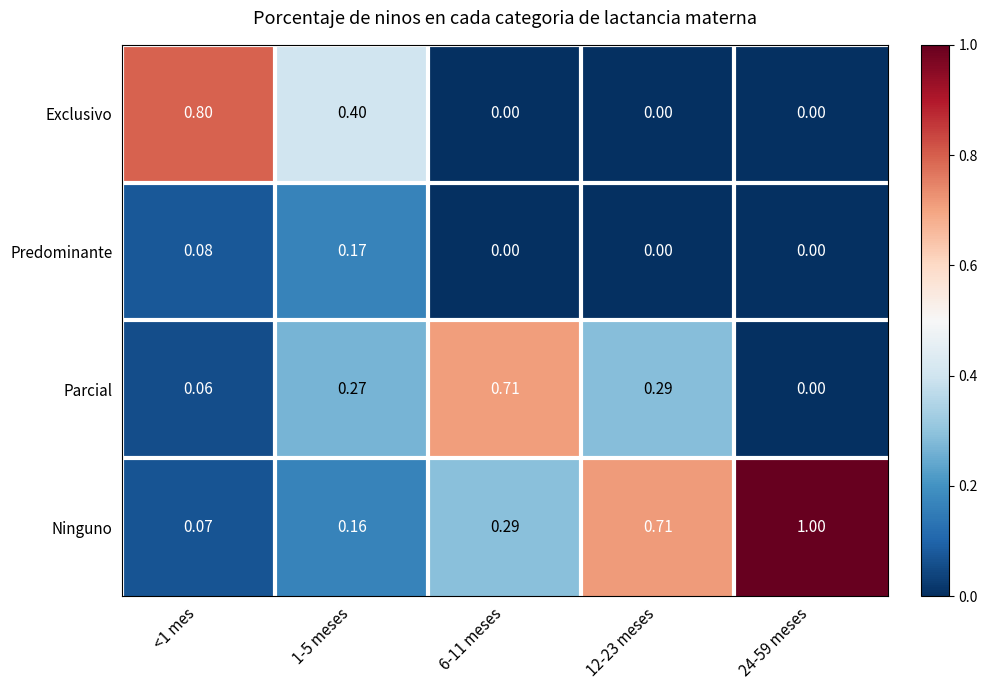

List the series in order of their peak value, lowest first.

Predominante, Parcial, Exclusivo, Ninguno